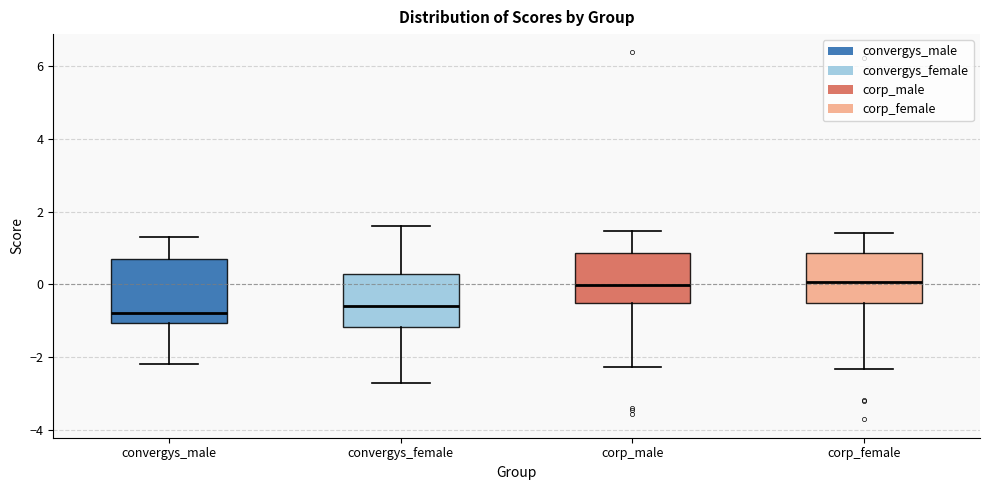

Where is the lower edge of the box for corp_female on the y-axis? The values are not printed on the chart, so give them approximately, as read against the axis.

-0.6